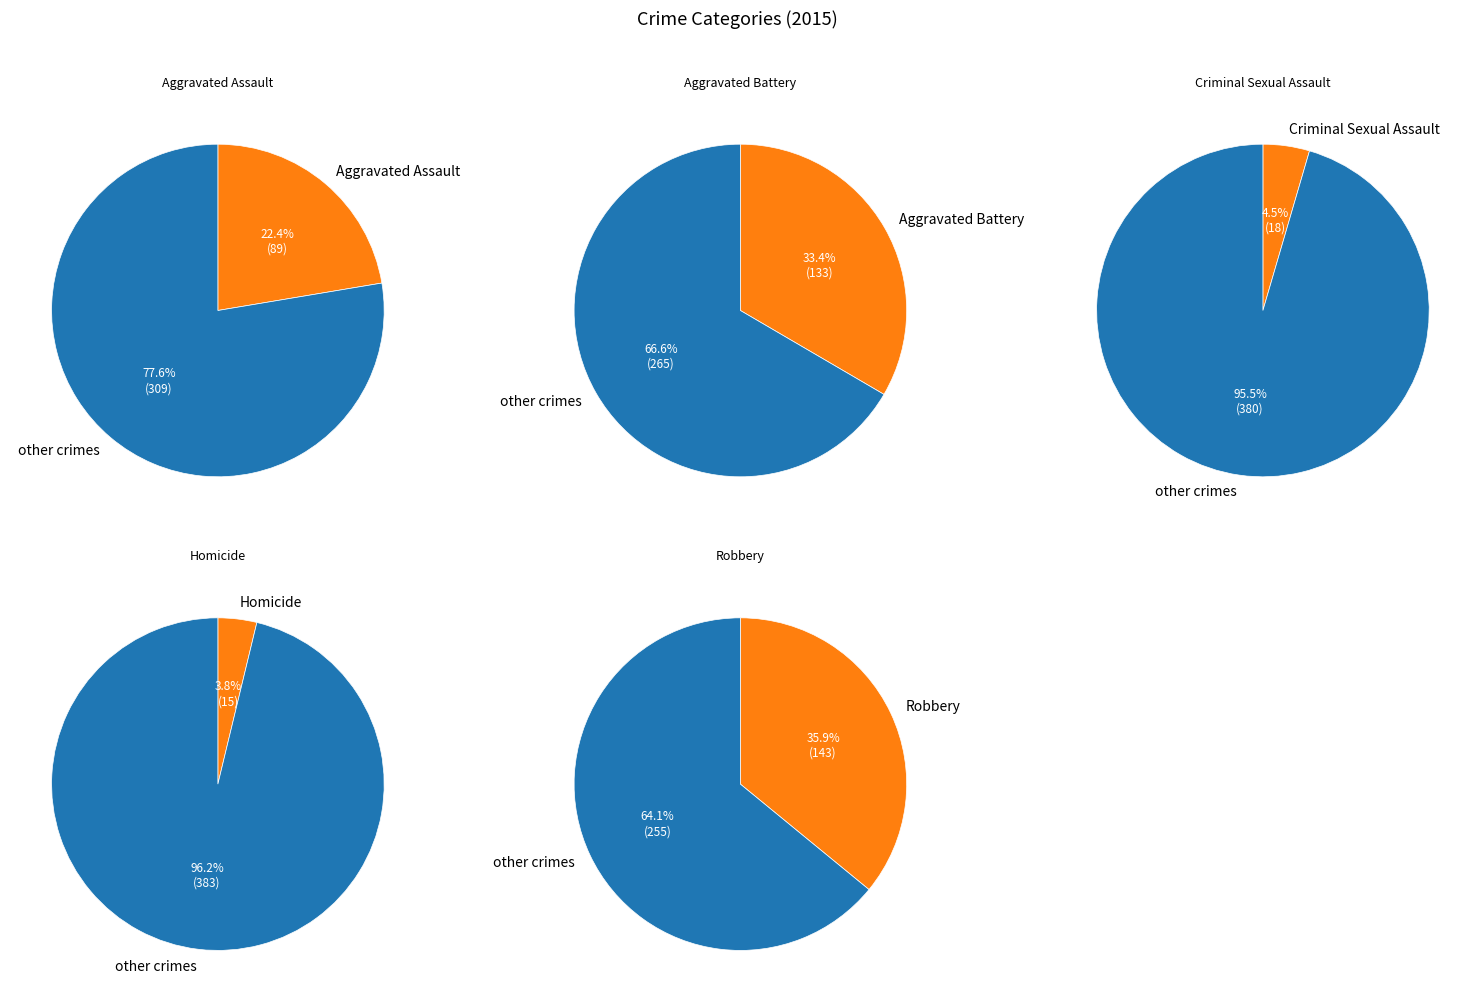

What percentage is the Robbery slice, to the nearest percent?

36%